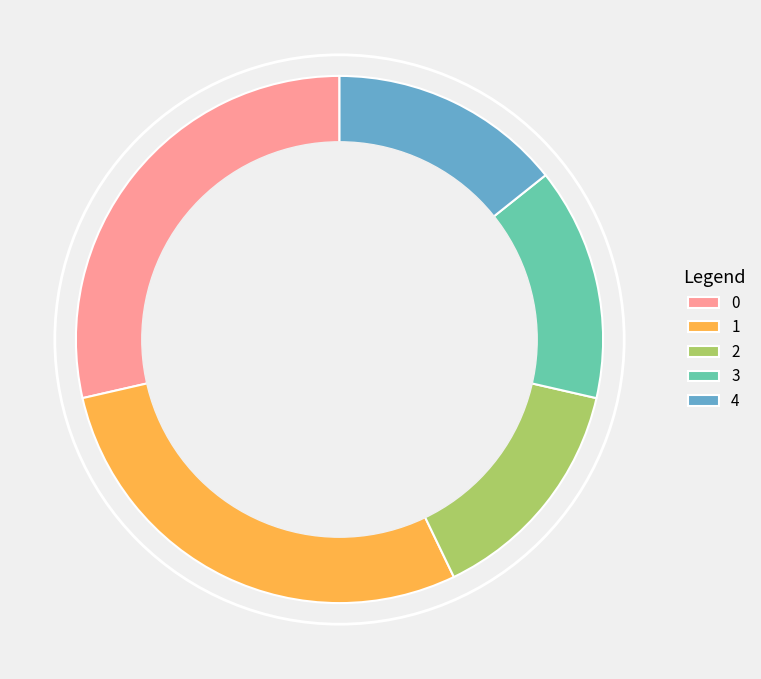

Do 2 and 4 together represent more than half of the pie?

No